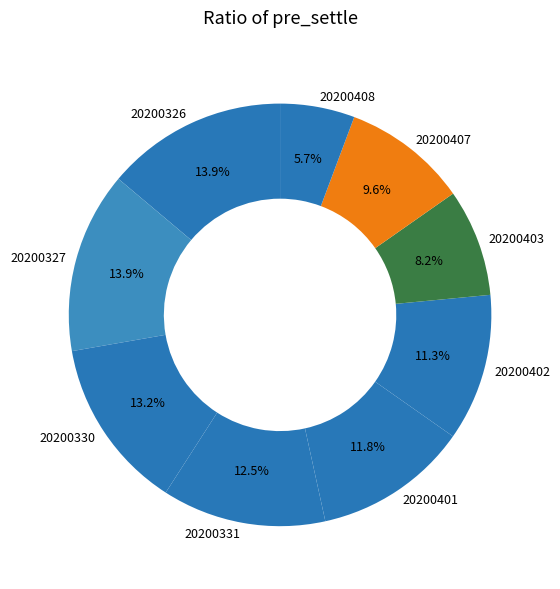

What is the smallest slice in the pie chart?

20200408